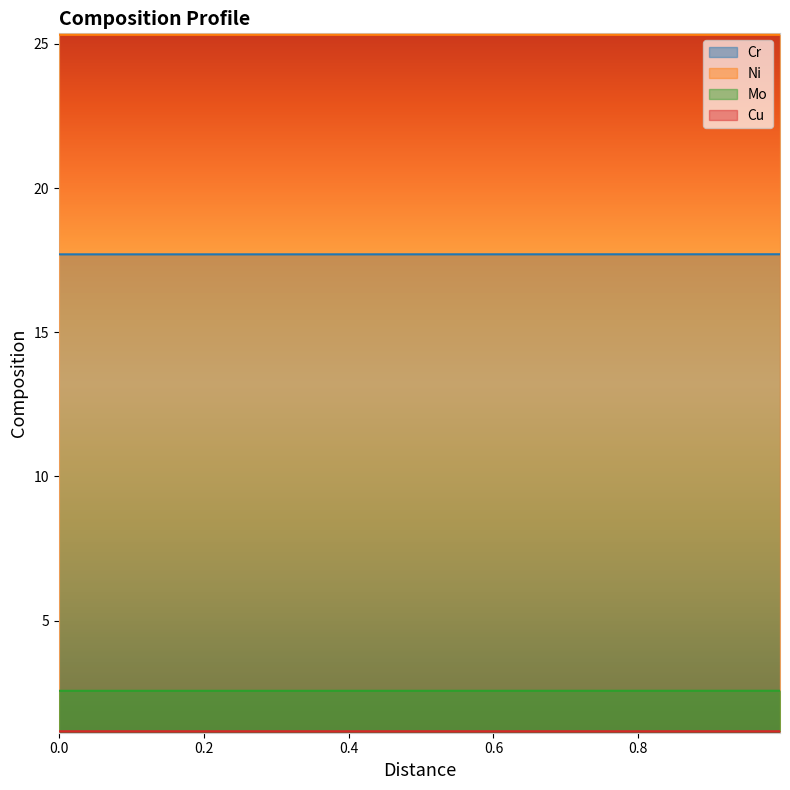

Which category has the highest value in the Cr series?

0.9954954954954955